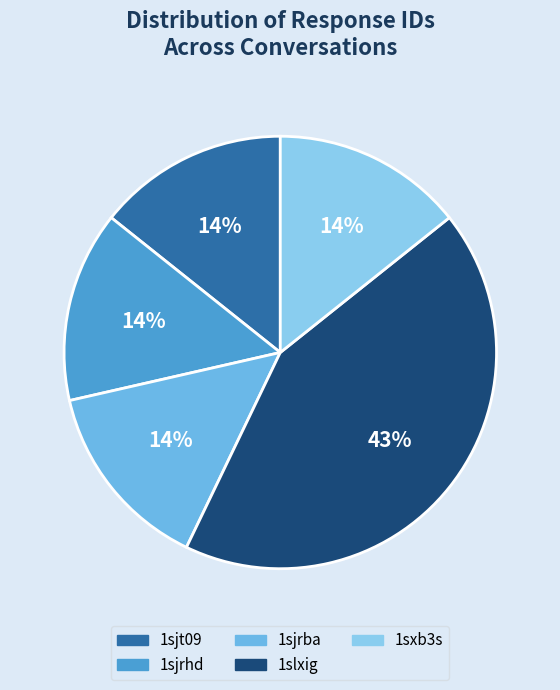

Do 1slxig and 1sjt09 together represent more than half of the pie?

Yes